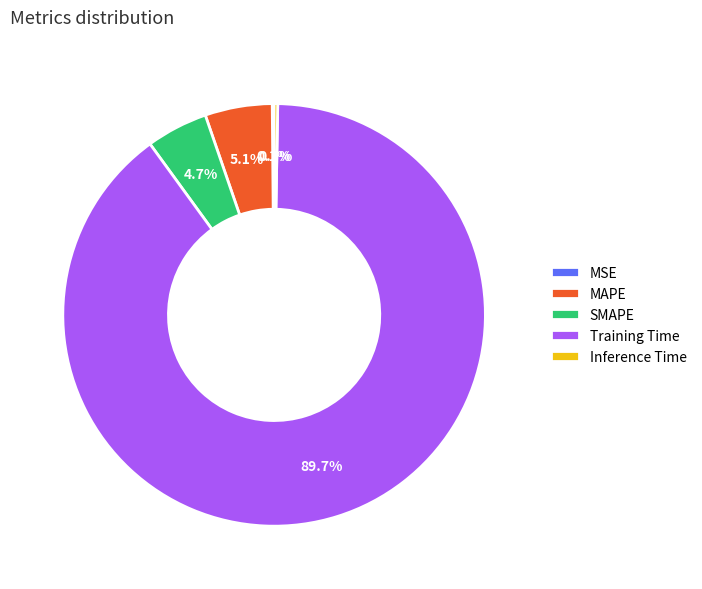

Which slice is the largest?

Training Time